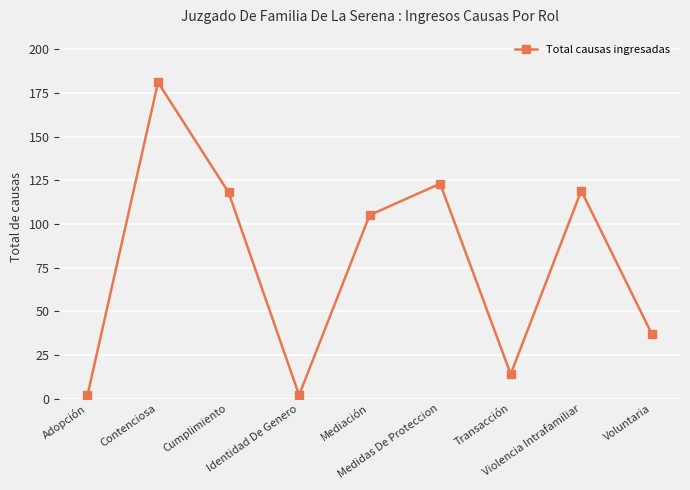

What is the difference between the maximum and second lowest values?

179